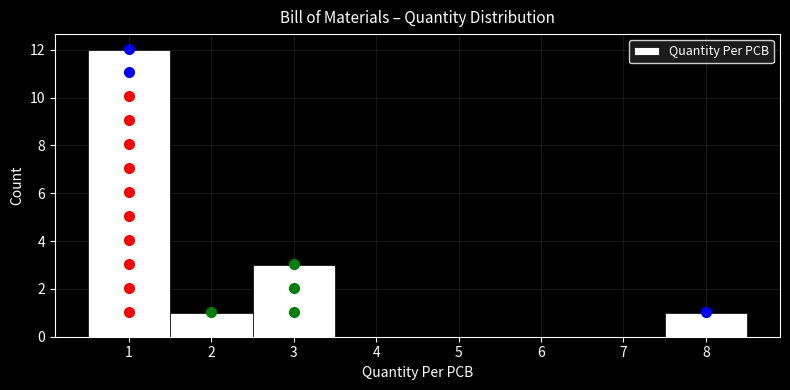

Reading left to right, transcribe this chart: for each bar, give the range it covers on the x-axis and its height. The values are not printed on the chart, so give them approximately, as read against the axis.

0.5 to 1.5: 12
1.5 to 2.5: 1
2.5 to 3.5: 3
3.5 to 4.5: 0
4.5 to 5.5: 0
5.5 to 6.5: 0
6.5 to 7.5: 0
7.5 to 8.5: 1